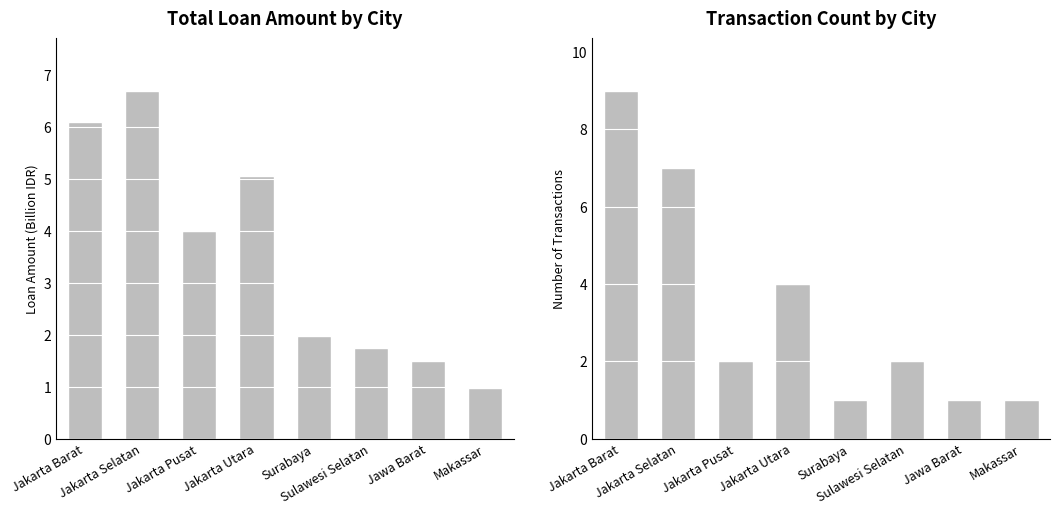

Reading right to left, list all the values displayed in this chart.

Total Loan Amount (Billion IDR): 1.0	1.5	1.7	2.0	5.1	4.0	6.7	6.1
Transaction Count: 1.0	1.0	2.0	1.0	4.0	2.0	7.0	9.0